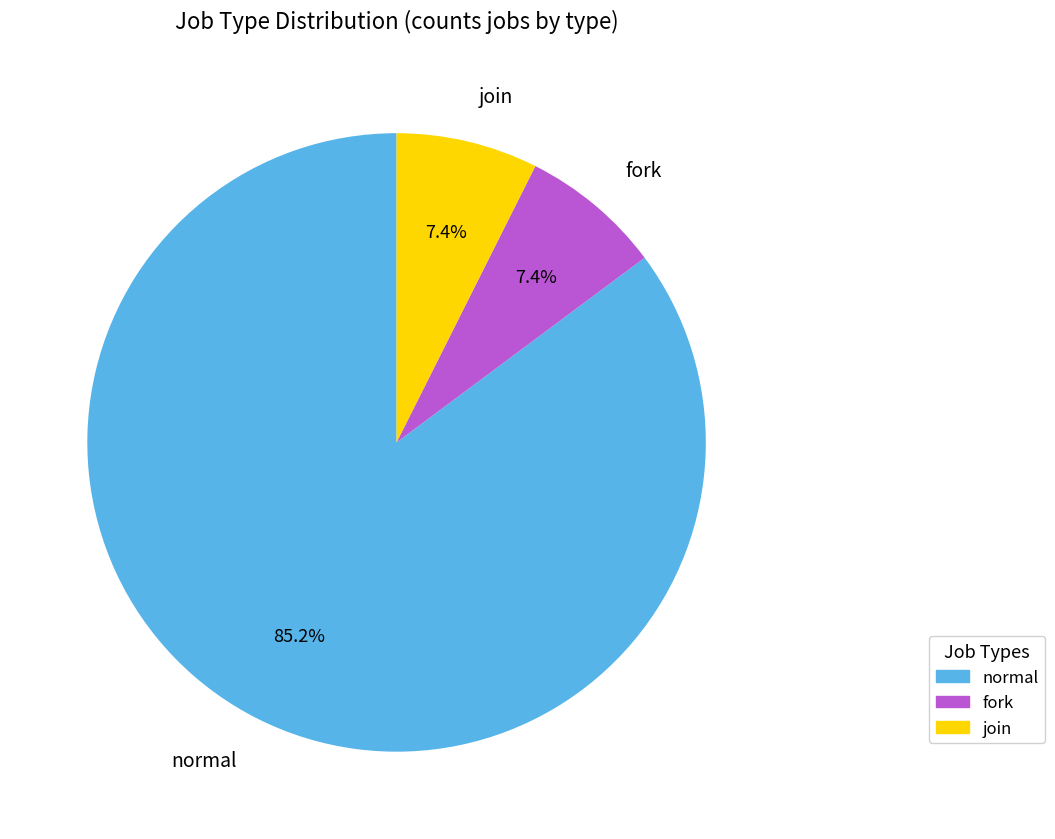

Which category accounts for the majority?

normal